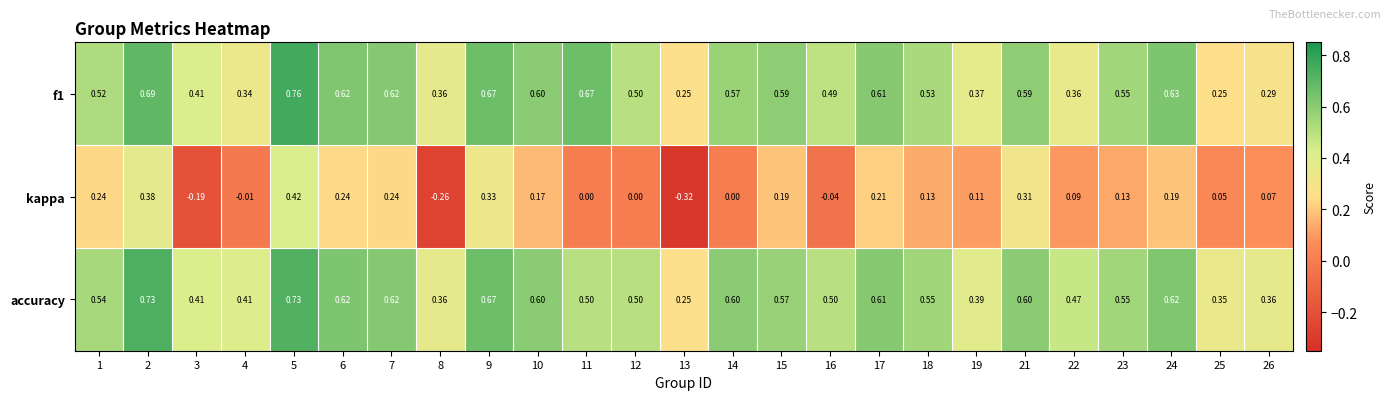

Which series has the largest range (max minus min)?

kappa